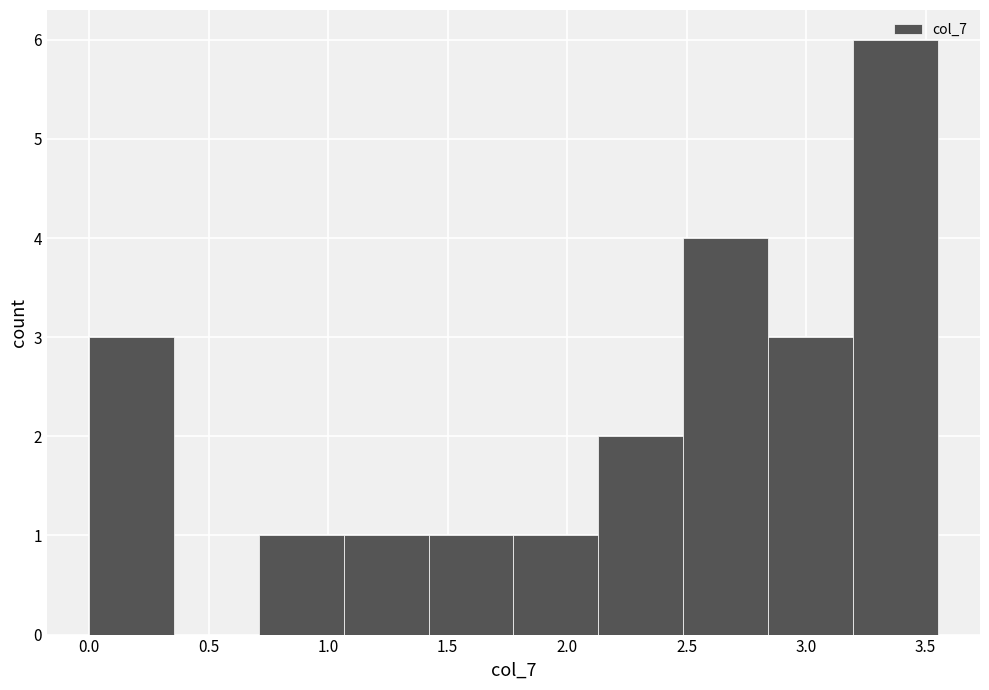

Reading left to right, transcribe this chart: for each bar, give the range it covers on the x-axis and its height. Neither the bar edges nor the heights are printed on the chart, so give them approximately, as read against the axes.

0.000 to 0.355: 3
0.355 to 0.710: 0
0.710 to 1.065: 1
1.065 to 1.420: 1
1.420 to 1.775: 1
1.775 to 2.130: 1
2.130 to 2.485: 2
2.485 to 2.840: 4
2.840 to 3.195: 3
3.195 to 3.550: 6